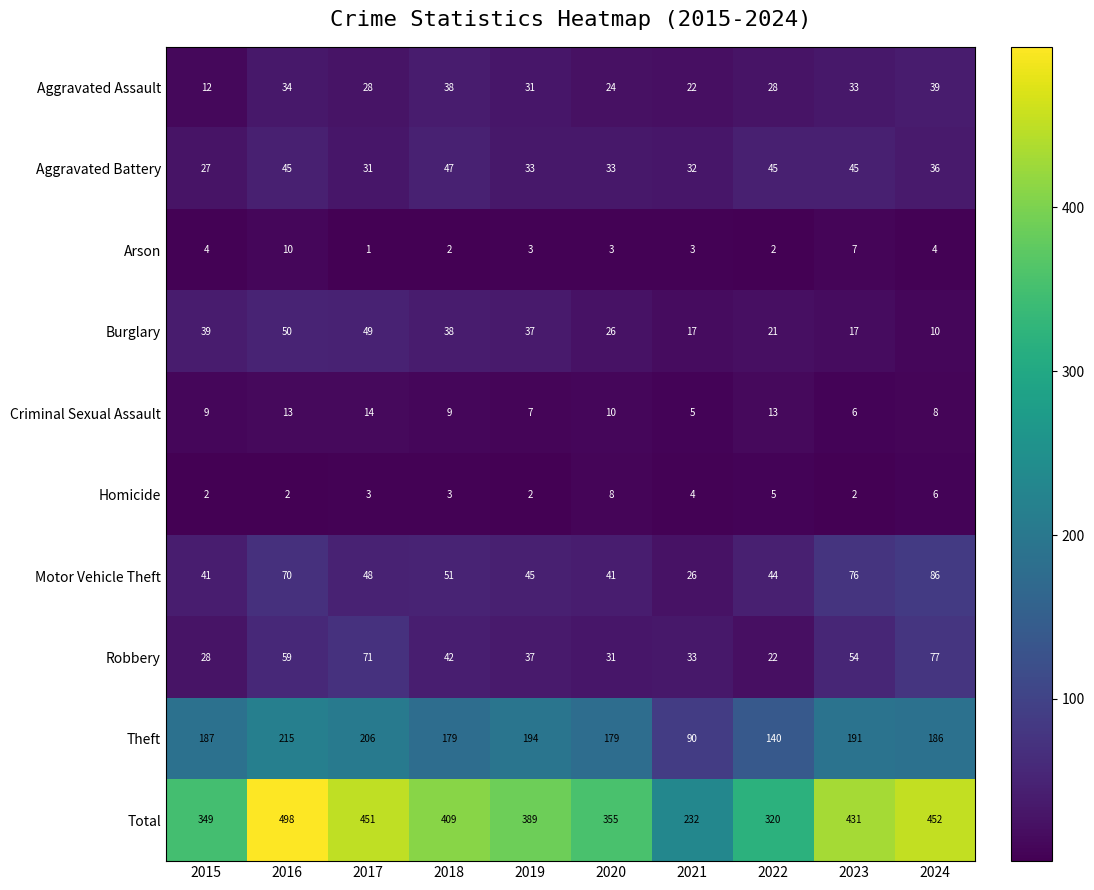

At which category is the sum across all series the highest?

2016